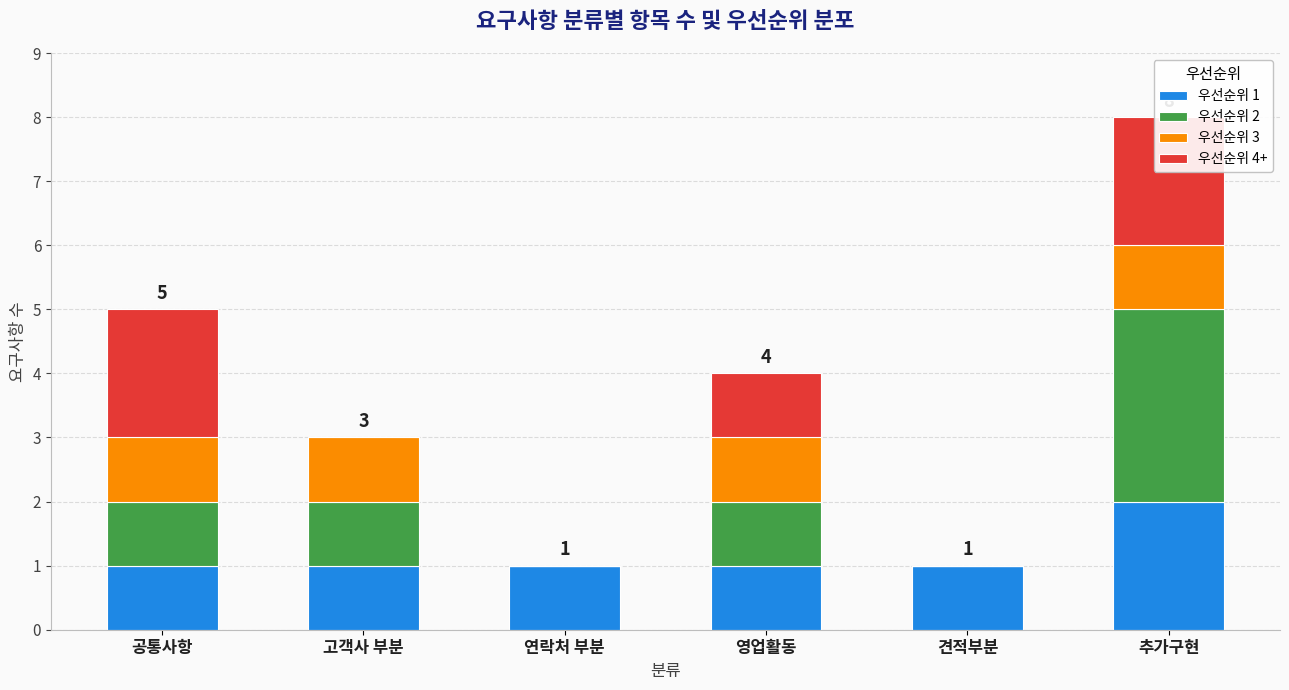

What is the label of the 3rd bar from the right?

영업활동